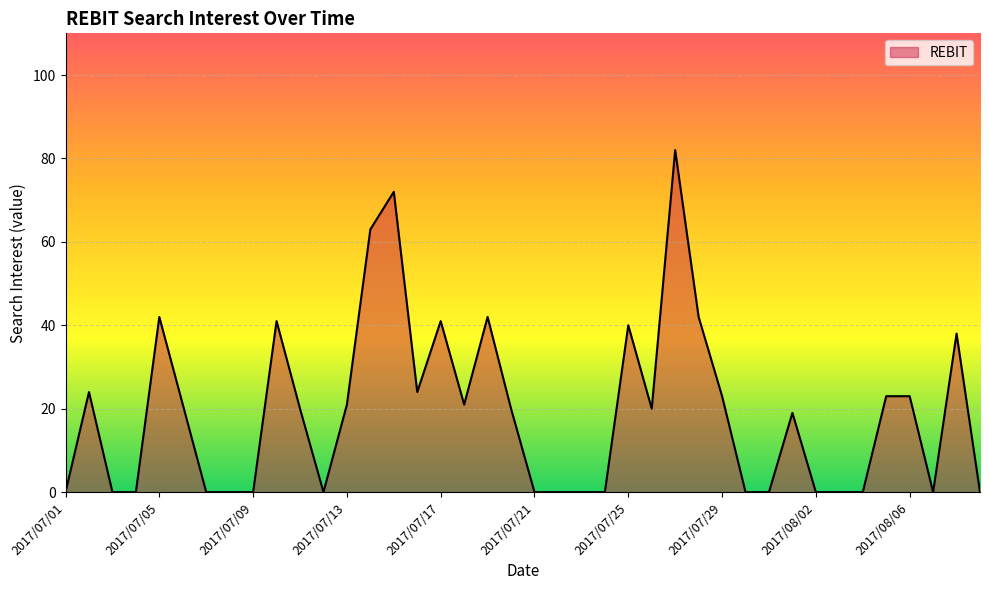

What is the greatest value displayed?

82